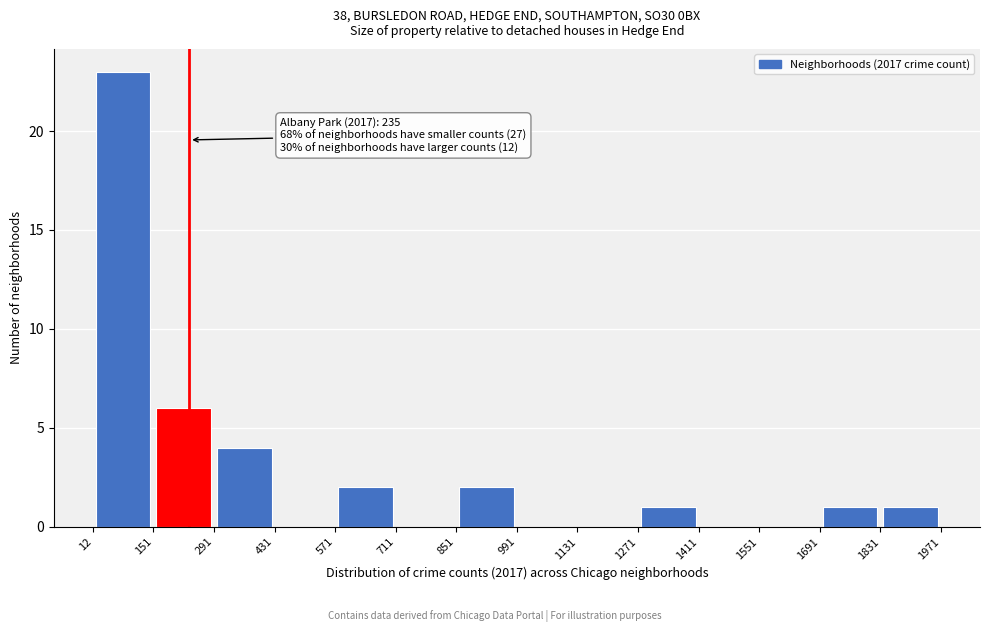

Which range on the x-axis has the tallest bar?

12 to 151